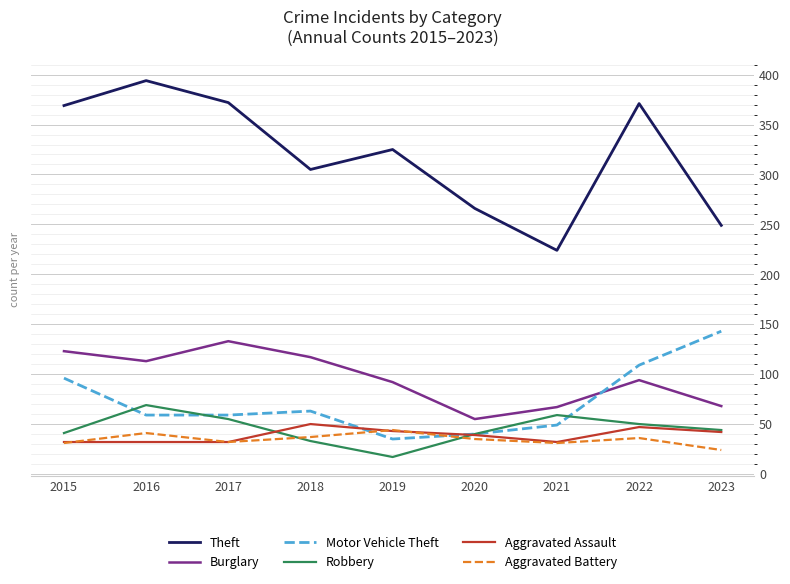

What is the sum of the Motor Vehicle Theft values at 2019 and 2015?

131